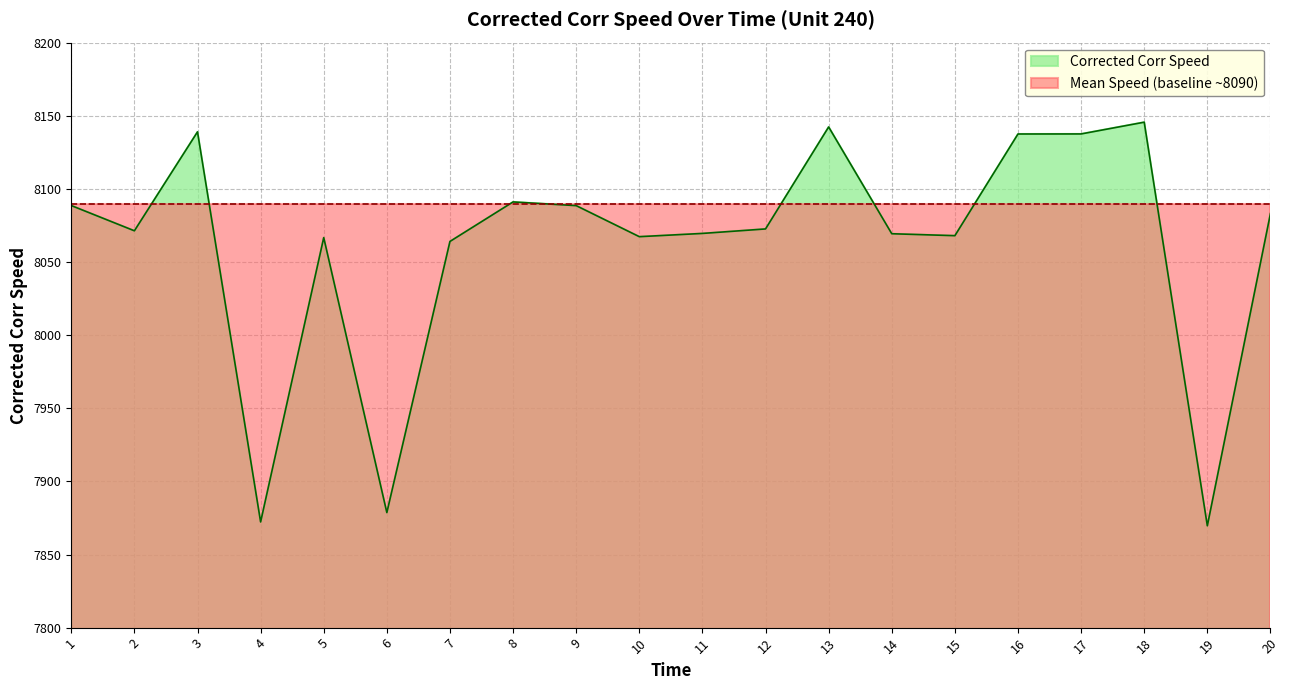

True or false: the data shows 12395.6 at 15.

False